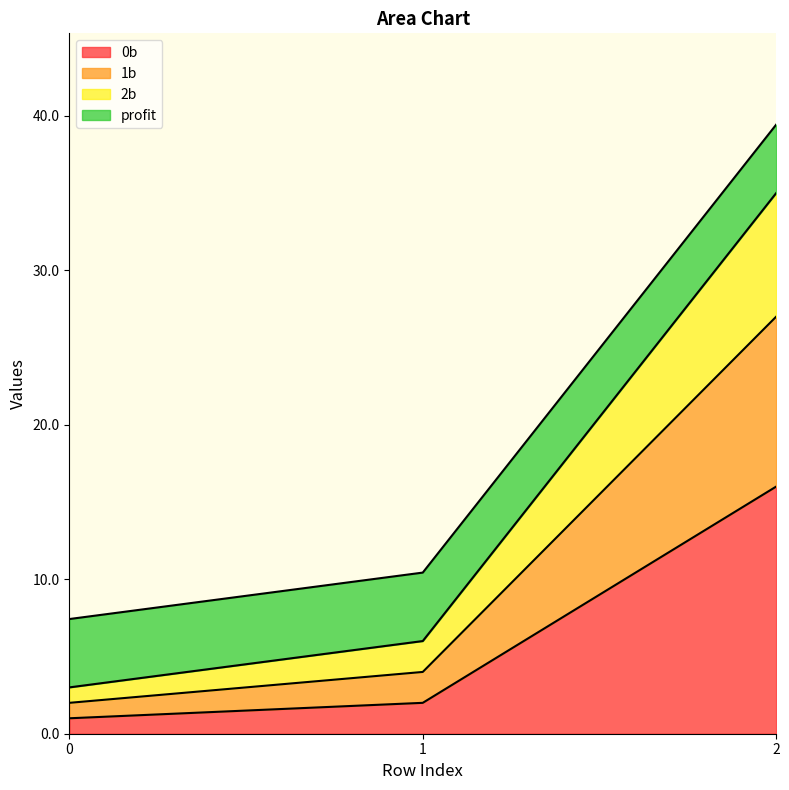

The value of 2b at 2 is 10.7. True or false?

False